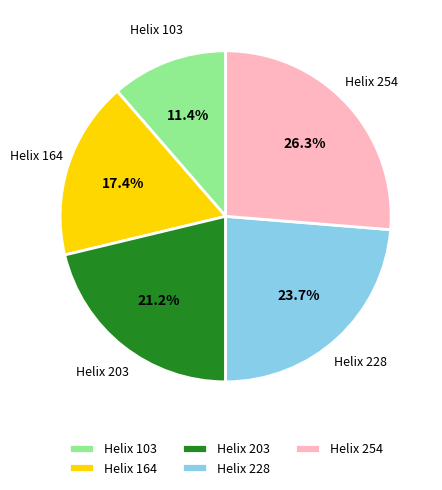

Is there any slice that represents more than half of the pie?

No